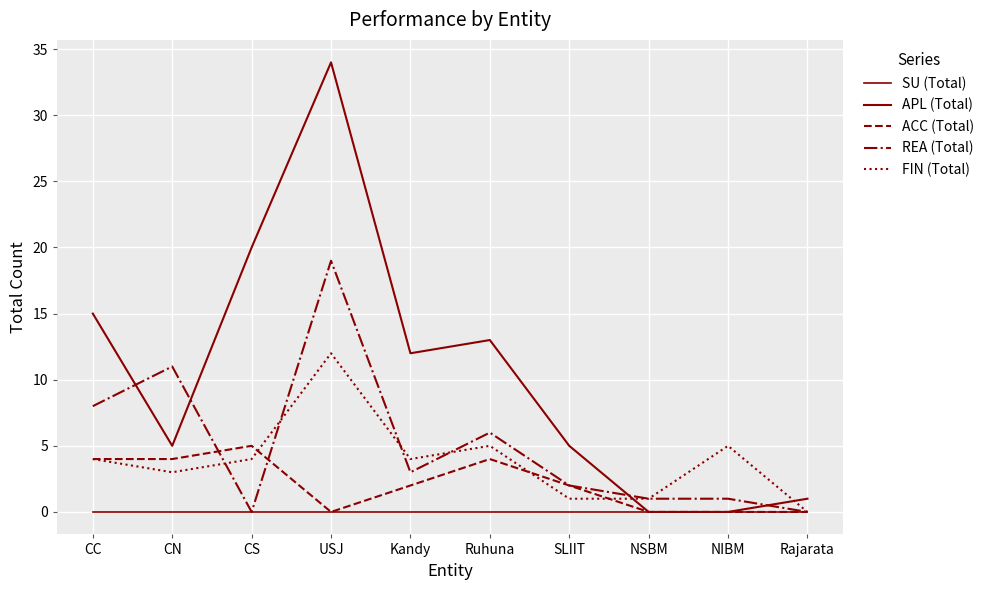

In FIN (Total), how many points are lower than both neighbors (excluding endpoints)?

2